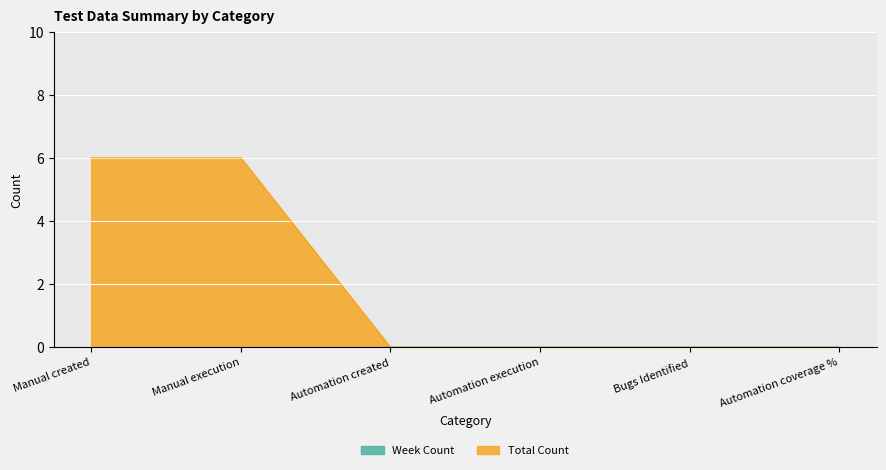

What value does the data have at Manual execution?

6